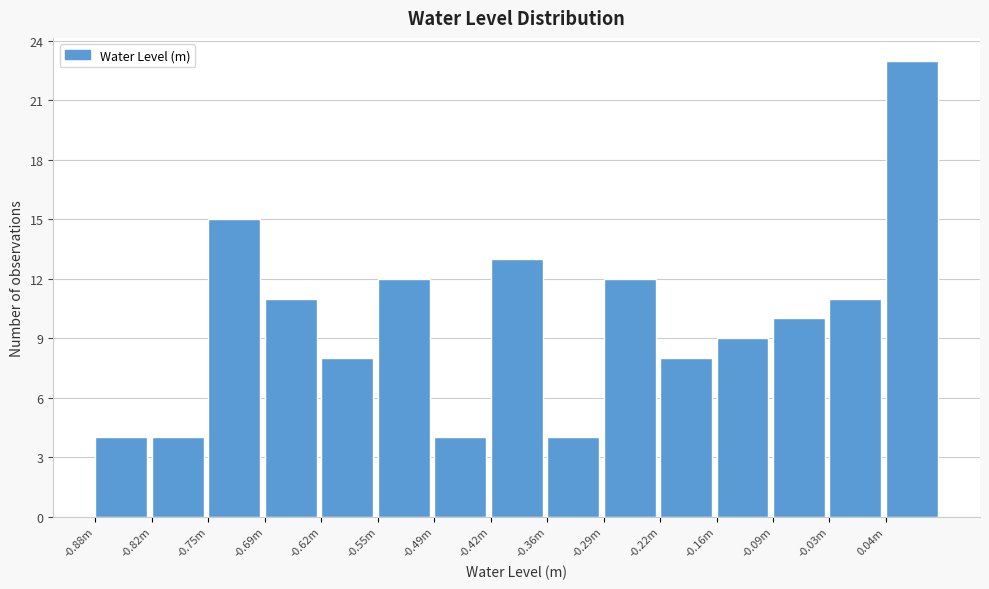

Reading left to right, transcribe all the data shown in this chart.

-0.88m=4	-0.82m=4	-0.75m=15	-0.69m=11	-0.62m=8	-0.55m=12	-0.49m=4	-0.42m=13	-0.36m=4	-0.29m=12	-0.22m=8	-0.16m=9	-0.09m=10	-0.03m=11	0.04m=23